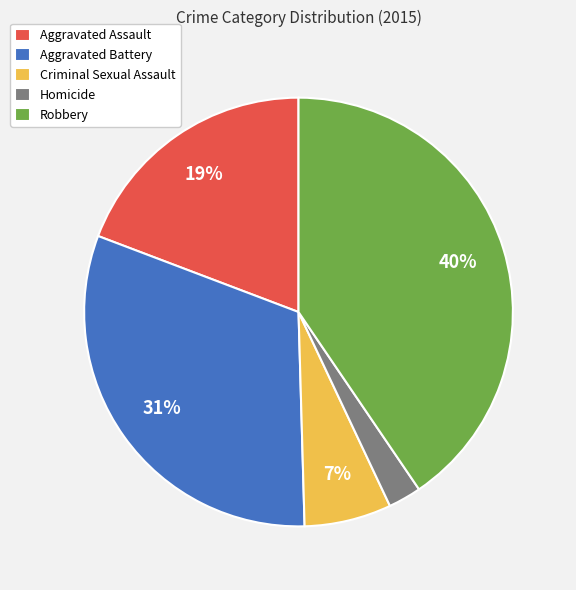

What percentage is the Criminal Sexual Assault slice, to the nearest percent?

7%